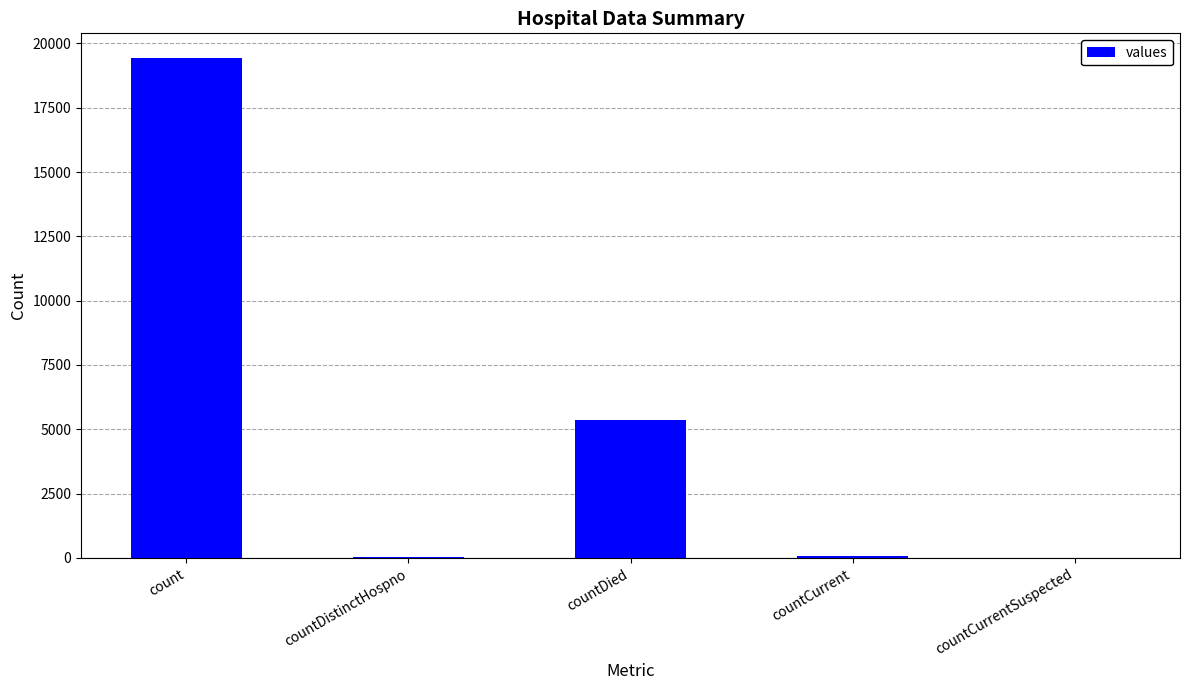

Where is the data nearest to the value 9710?

countDied